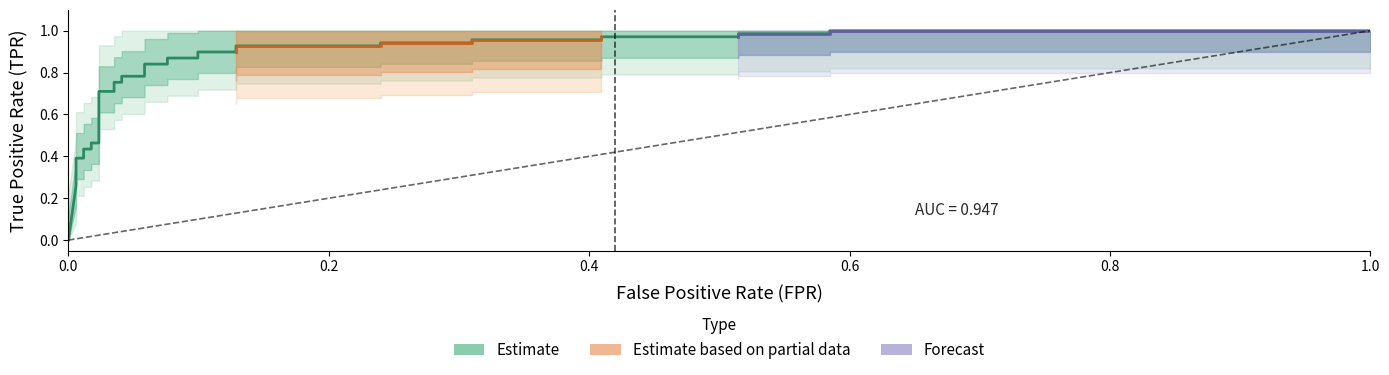

Count the number of categories in the chart.

35